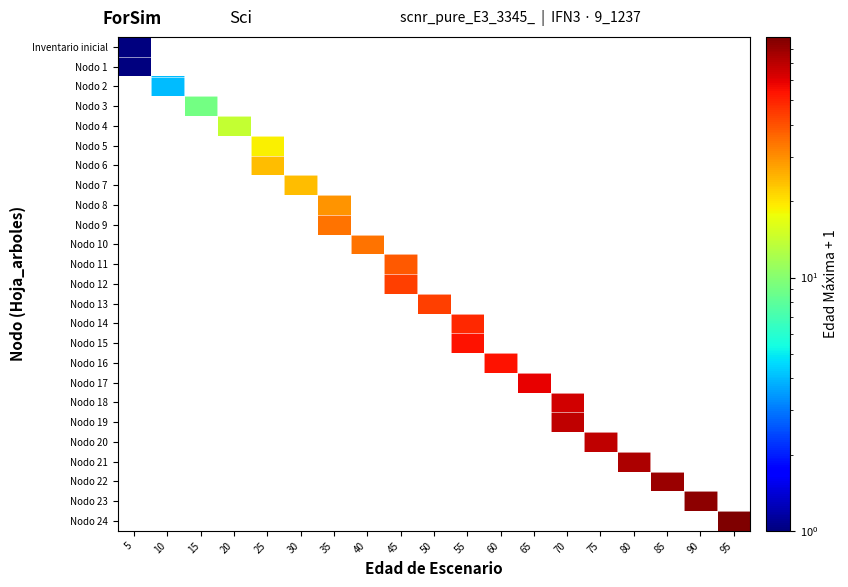

What is the smallest value displayed?

1.0